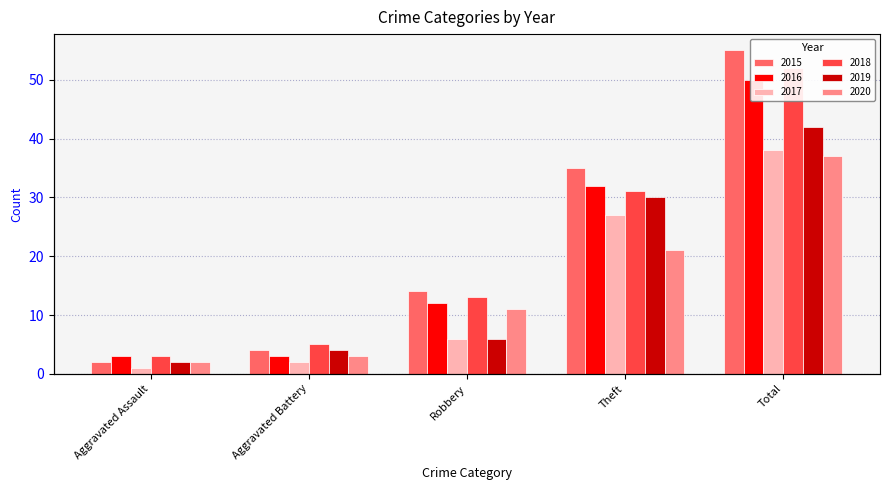

What is the label of the 1st bar from the right?

Total